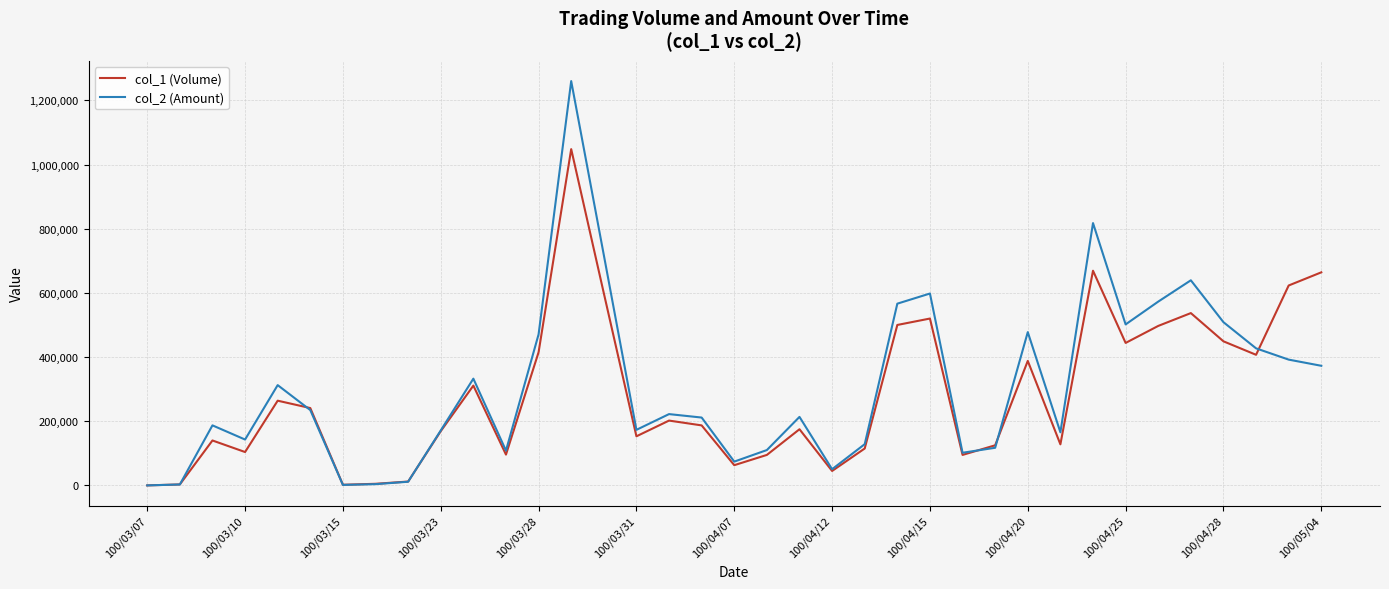

Rank the series by their maximum value, from highest to lowest.

col_2 (Amount), col_1 (Volume)